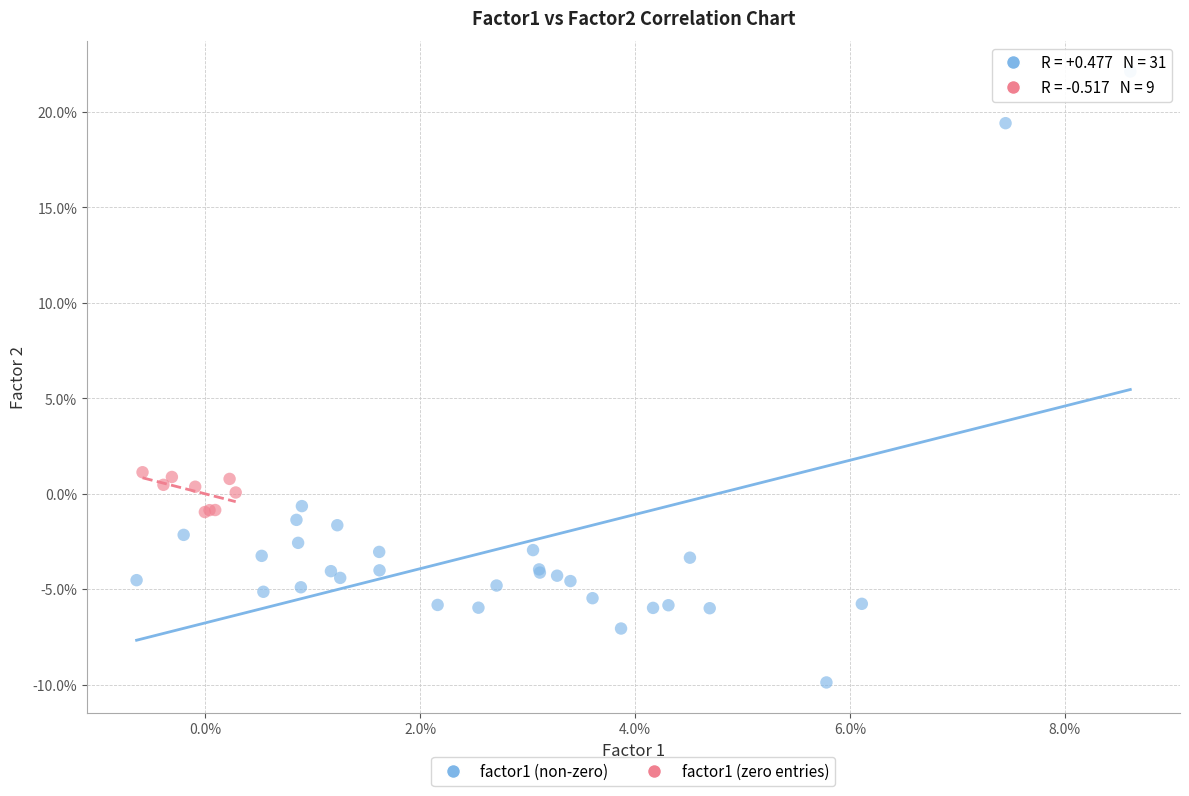

Which series has the largest Y range (max minus min)?

factor1 (non-zero)